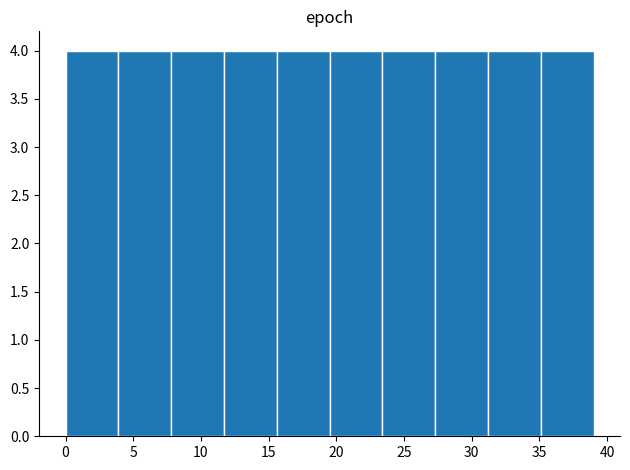

What is the height of the bar covering 31.2 to 35.1 on the x-axis? Neither the bar edges nor the heights are printed on the chart, so give them approximately, as read against the axes.

4